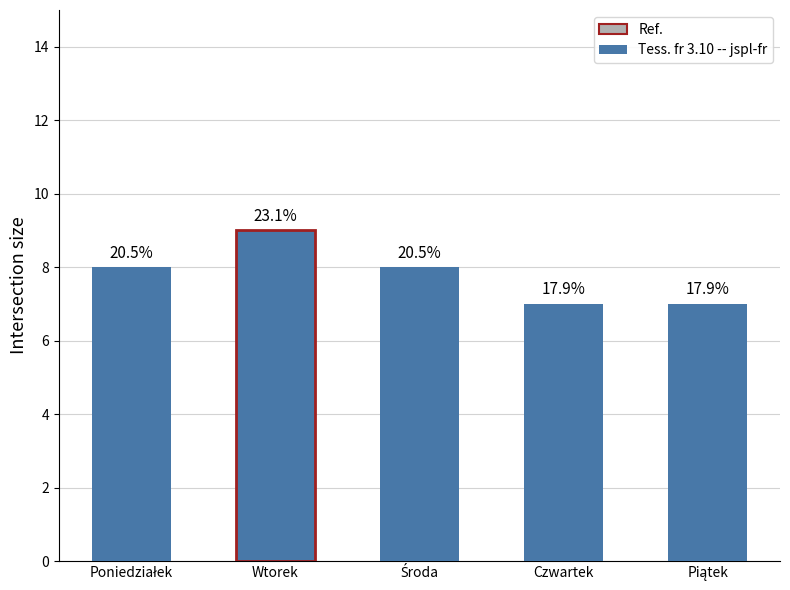

How many bars are there in total?

5